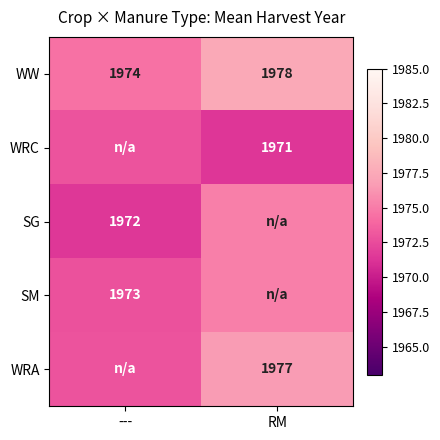

At which label is WW closest to 1976?

---